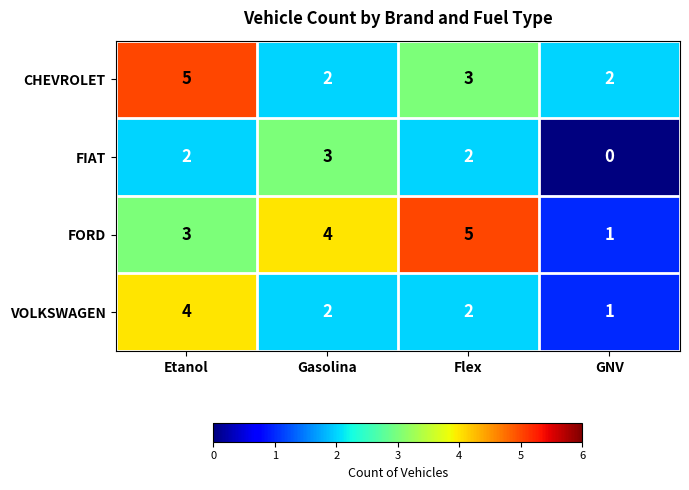

At Etanol, list the series in order from smallest to largest.

FIAT, FORD, VOLKSWAGEN, CHEVROLET